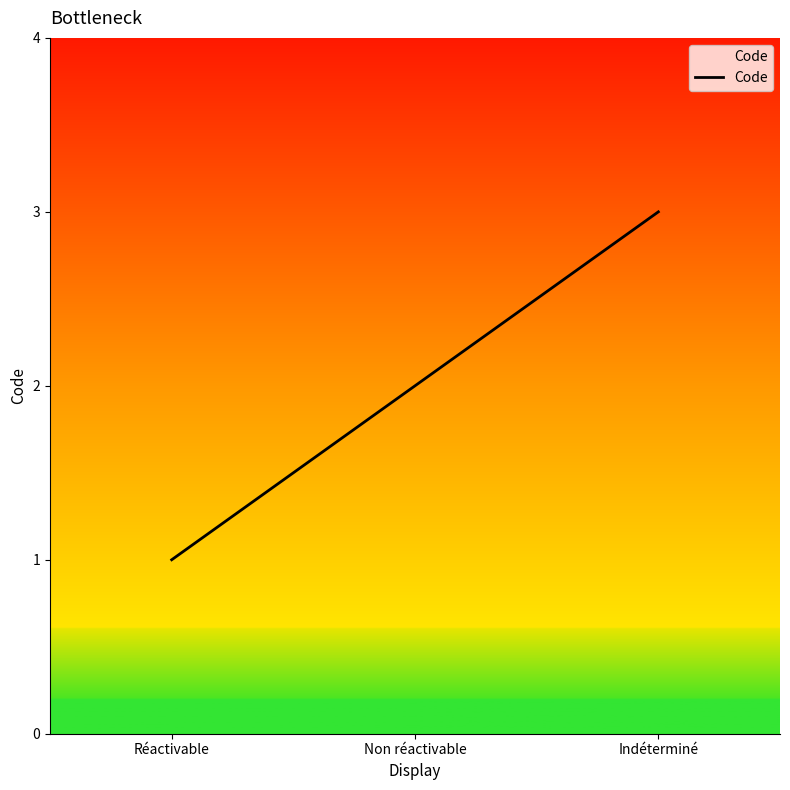

Reading left to right, list all the values displayed in this chart.

1	2	3